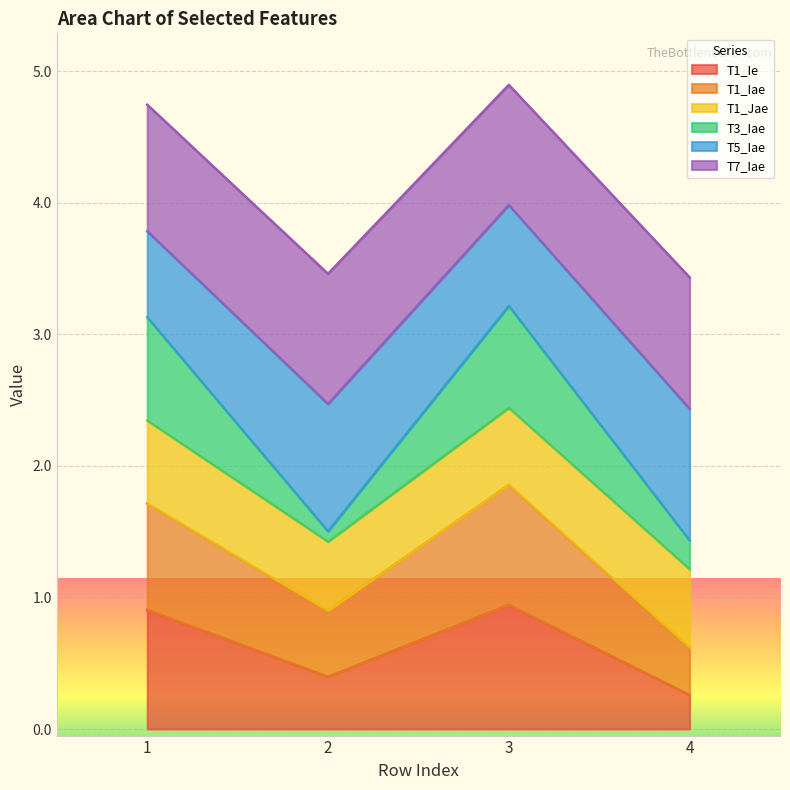

How many data points in T1_Iae are less than 1?

2